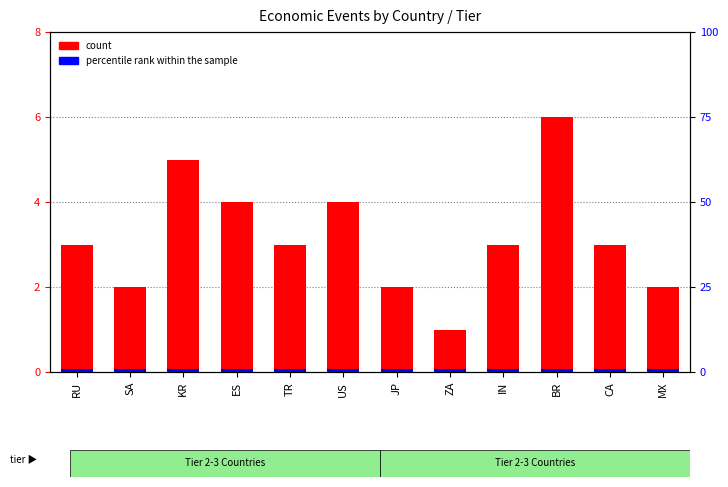

Is the value of count at SA greater than the value of percentile rank within the sample at BR?

Yes